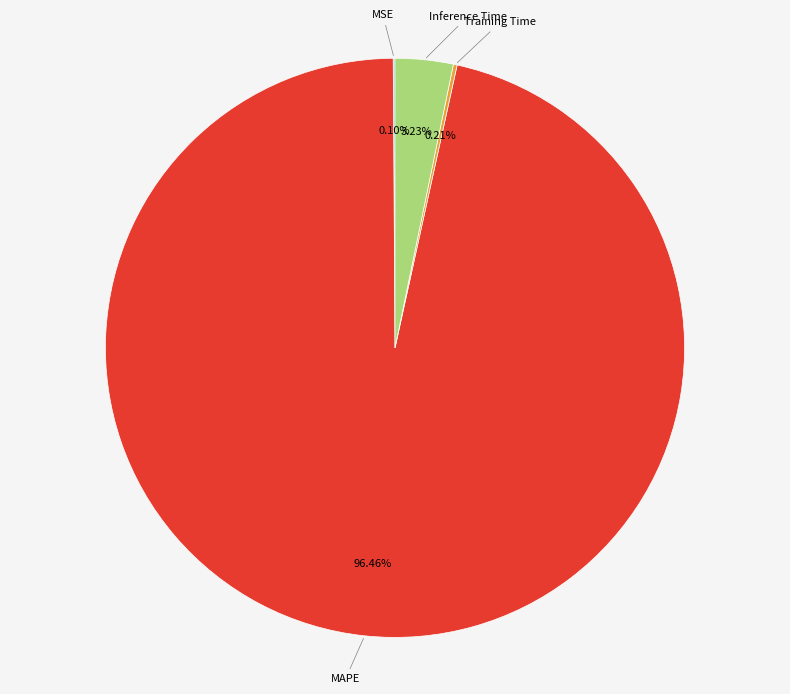

To the nearest percent, what is the average slice percentage?

25%